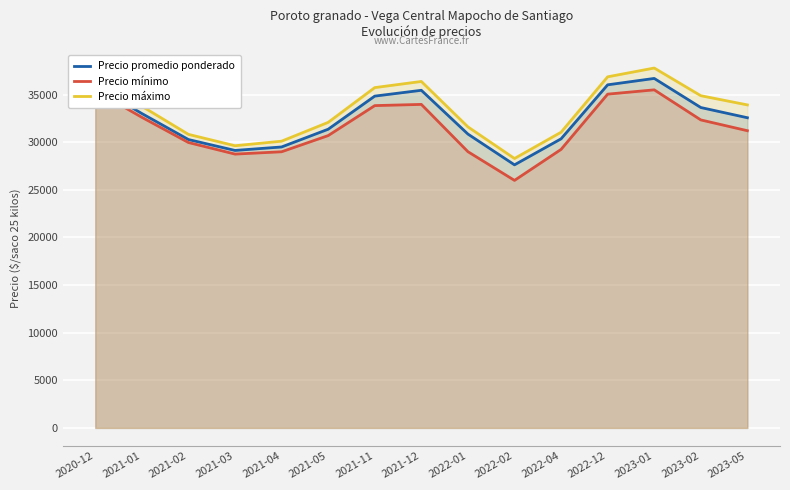

Where does the Precio mínimo series first go above 31201?

2020-12